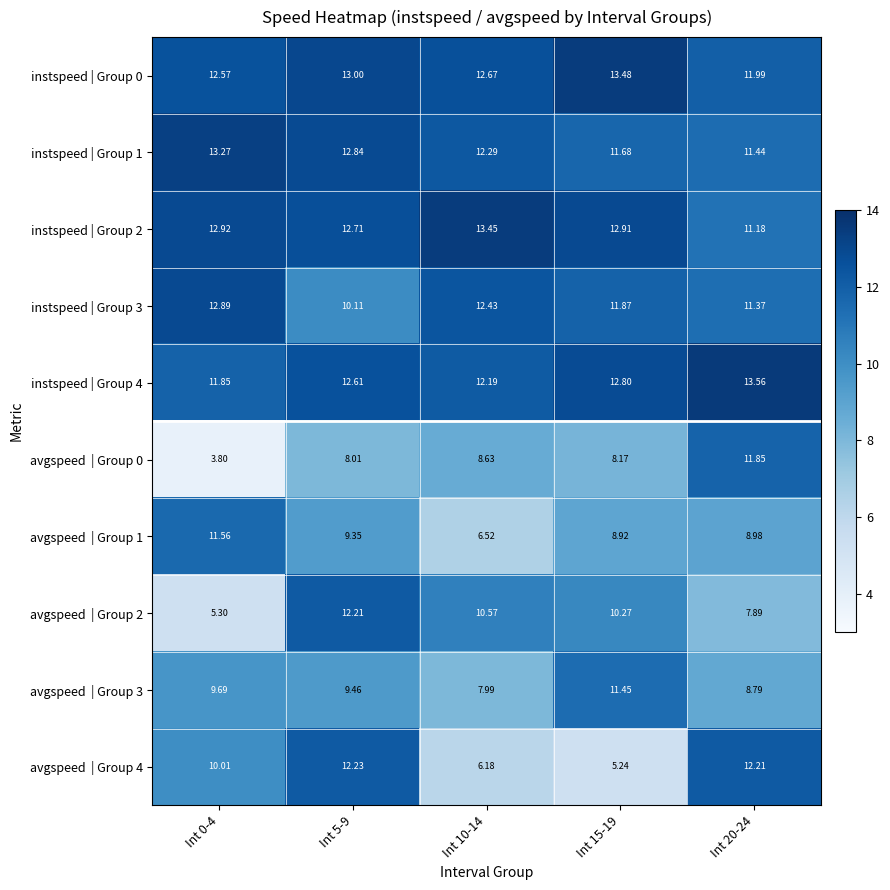

What is the spread (max minus min) of values at Int 20-24?

5.7